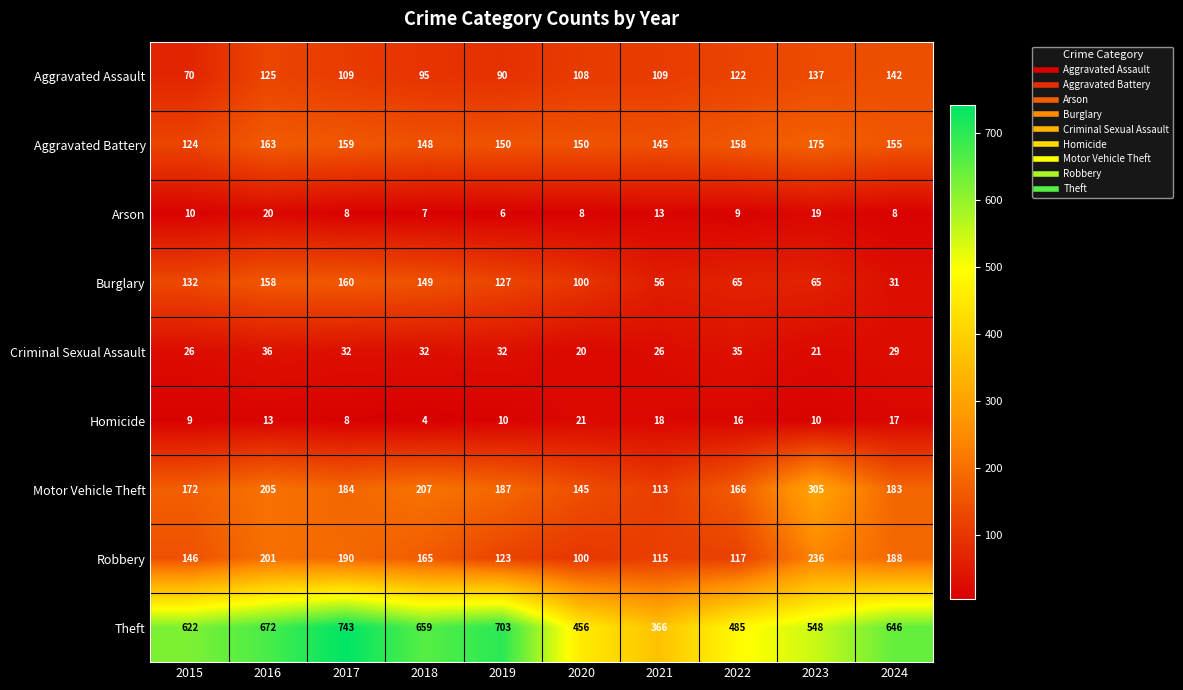

Count the number of categories in the chart.

10